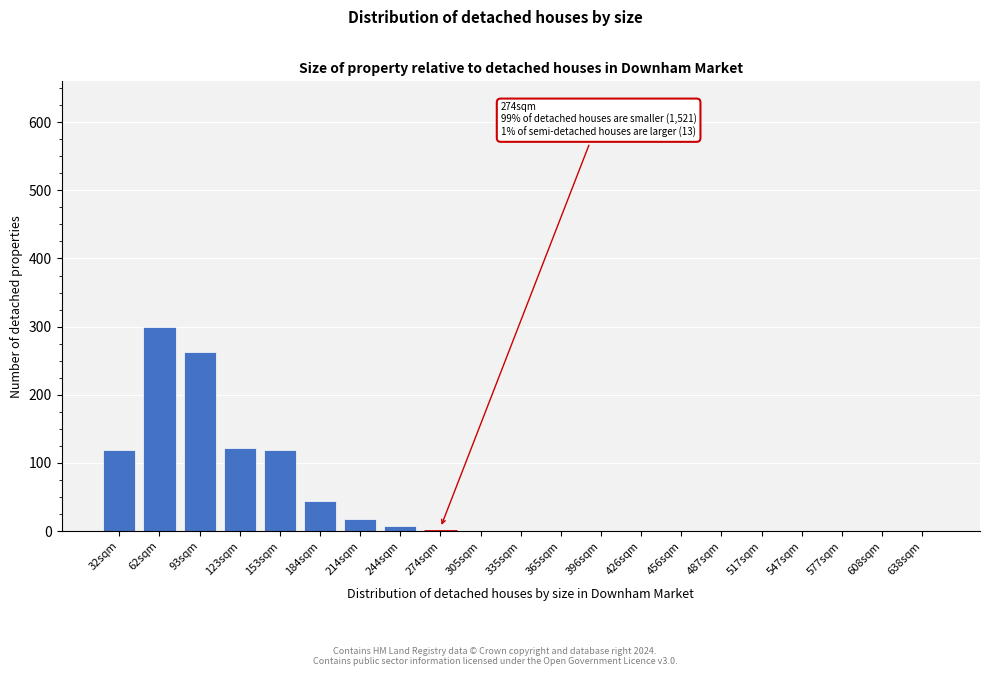

Reading left to right, extract all data points from this chart.

32sqm=119	62sqm=300	93sqm=263	123sqm=122	153sqm=119	184sqm=44	214sqm=17	244sqm=8	274sqm=0	305sqm=0	335sqm=0	365sqm=0	396sqm=0	426sqm=0	456sqm=0	487sqm=0	517sqm=0	547sqm=0	577sqm=0	608sqm=0	638sqm=0